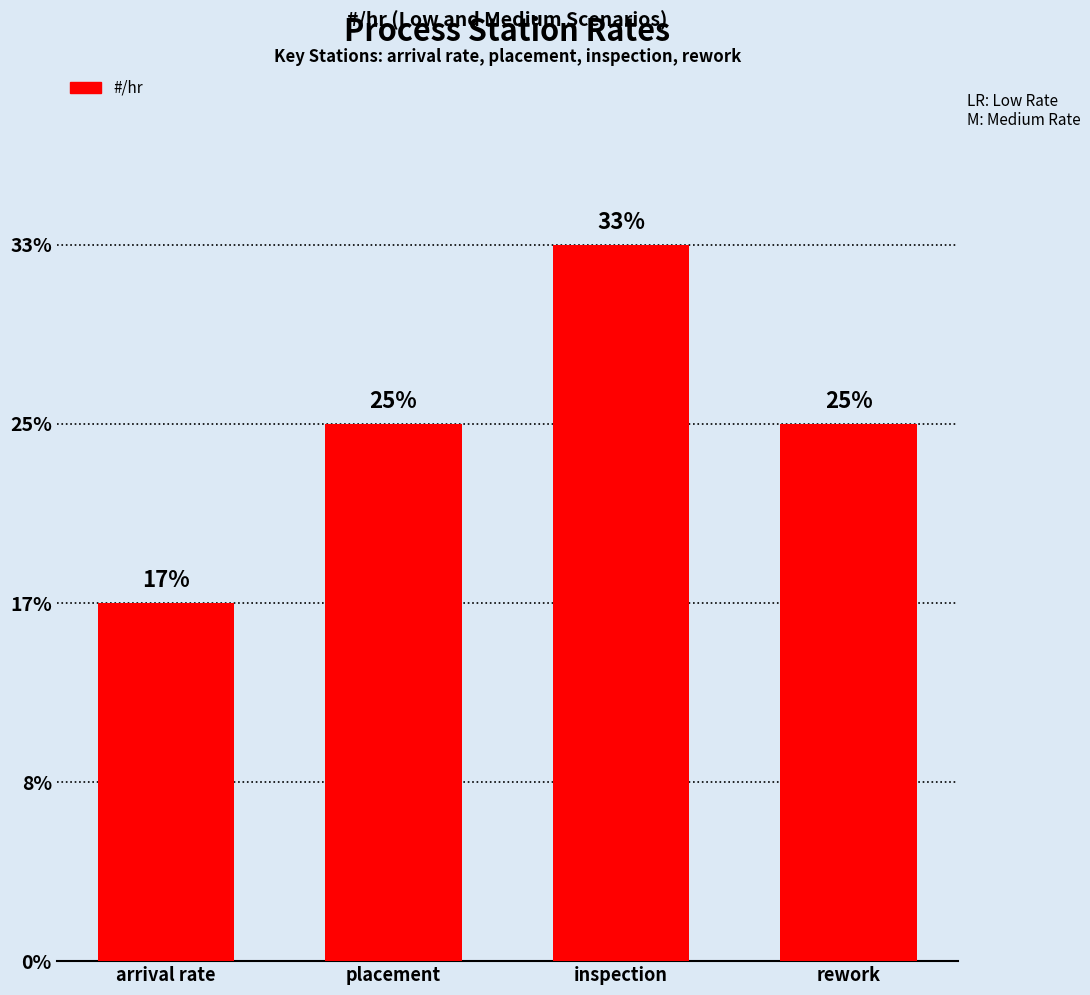

What is the label of the 2nd bar from the right?

inspection